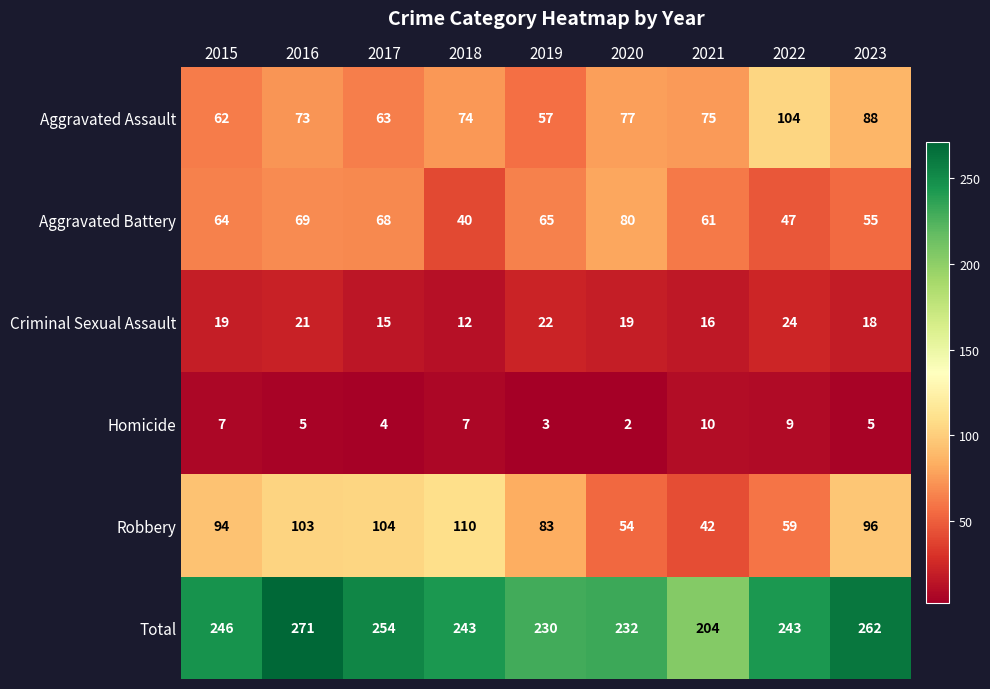

What is the difference between the Criminal Sexual Assault values at 2022 and 2015?

5